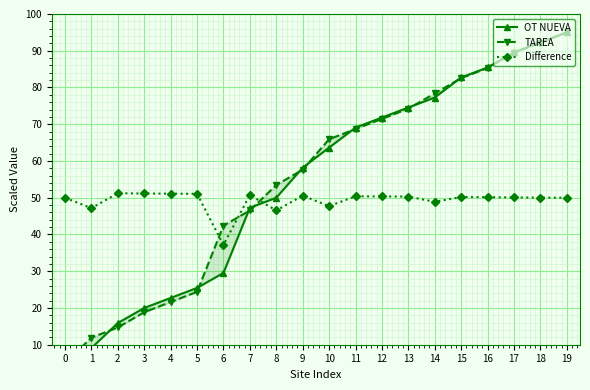

How many data points in TAREA are above 65?

10